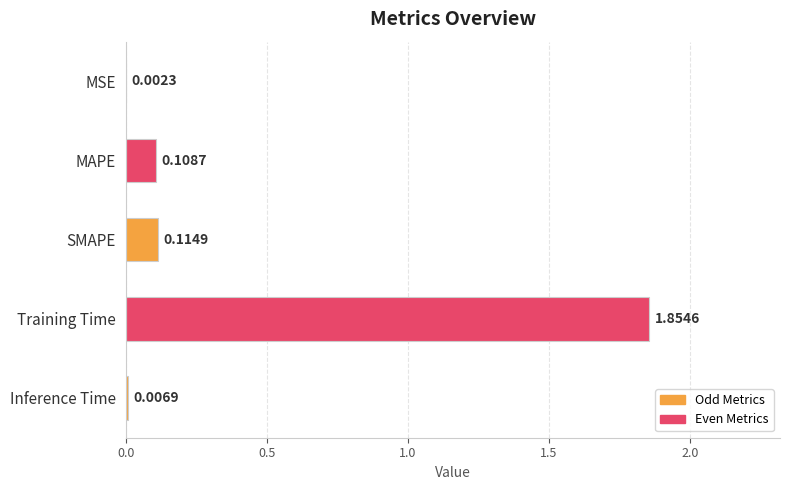

What is the sum of all values?

2.1